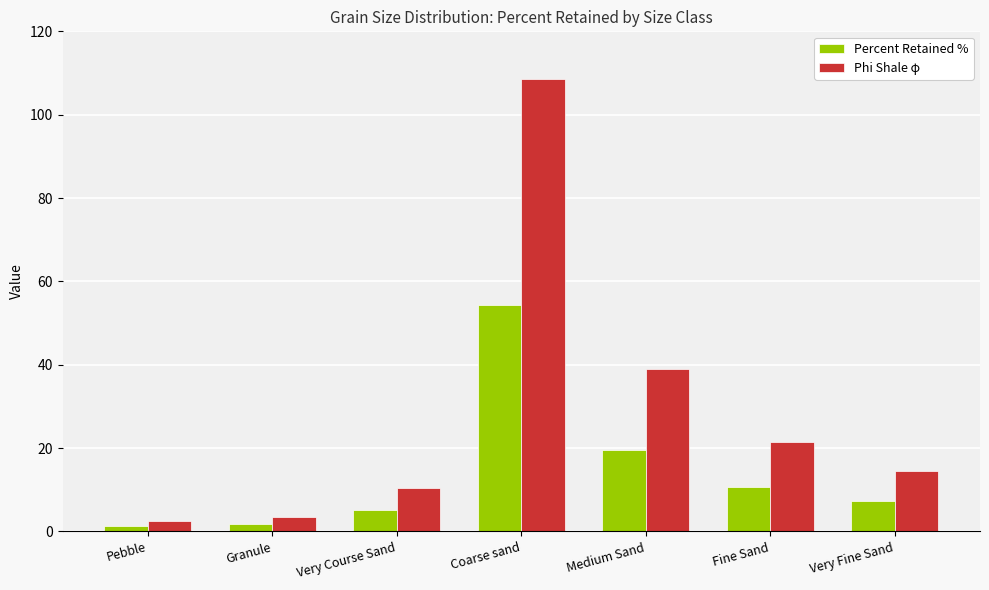

What is the total value across all series at Very Fine Sand?

21.8